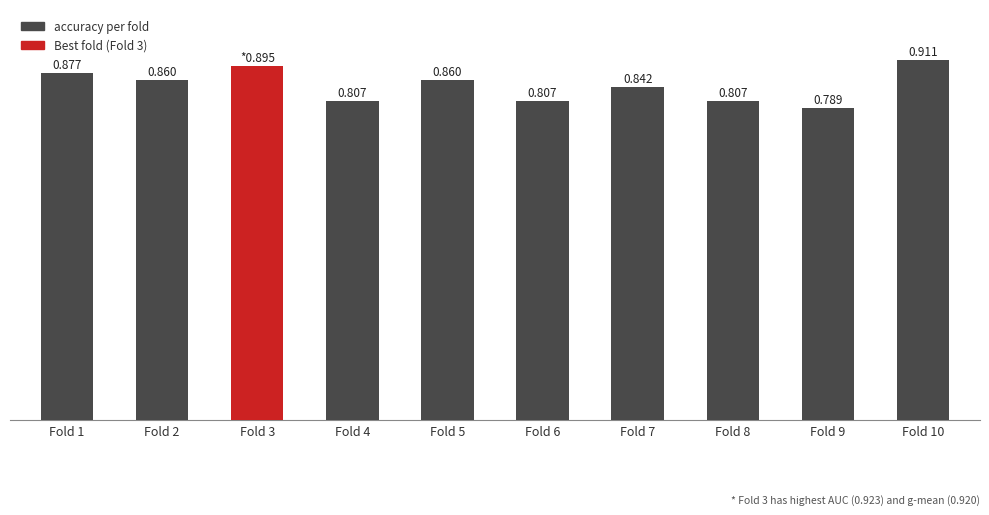

What is the minimum value shown in the chart?

0.8